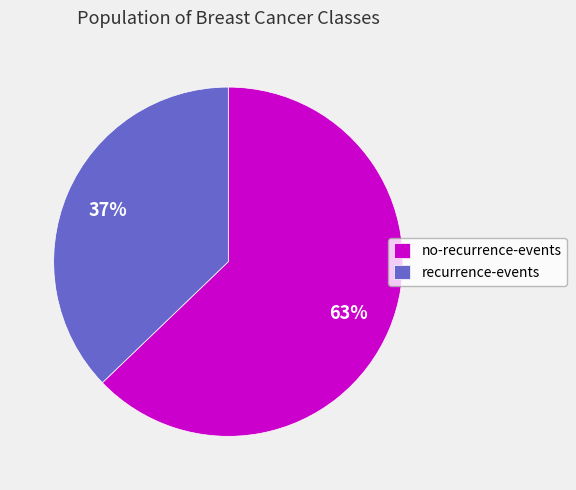

Which slice represents more than half of the pie?

no-recurrence-events